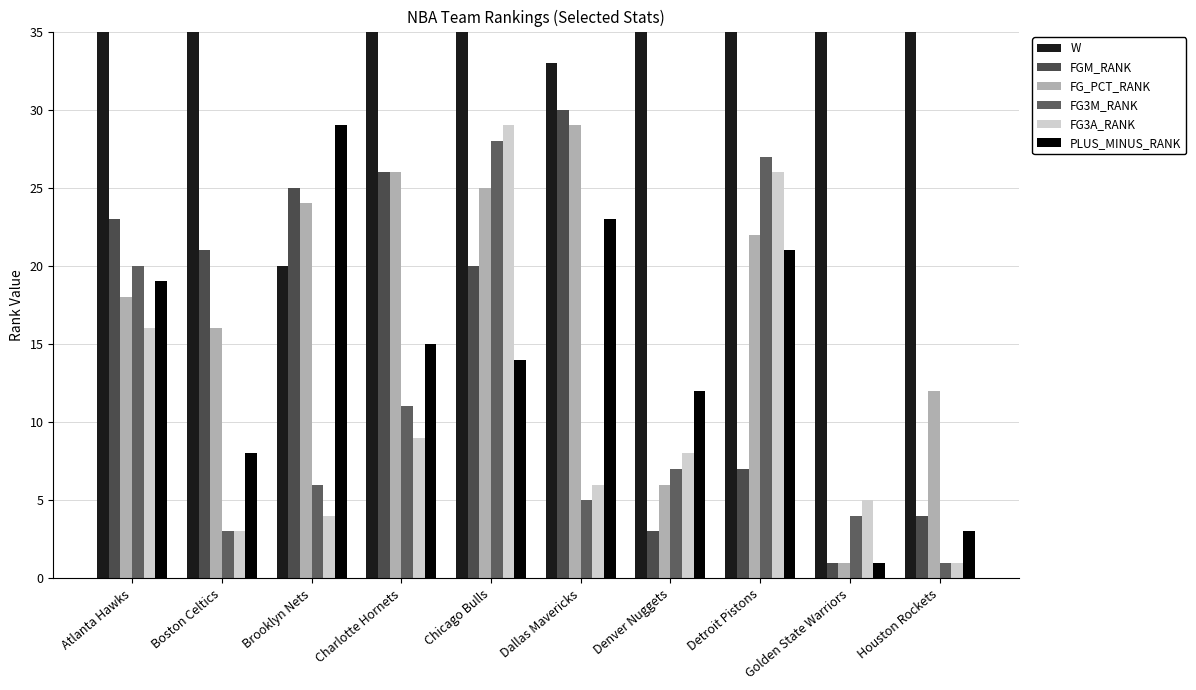

What are all the series names shown in the legend?

W, FGM_RANK, FG_PCT_RANK, FG3M_RANK, FG3A_RANK, PLUS_MINUS_RANK